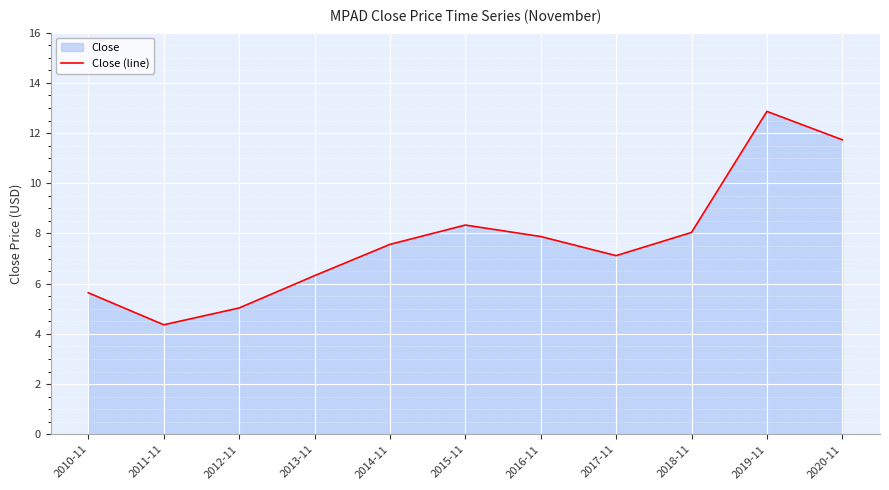

Reading left to right, extract all data points from this chart.

5.6	4.4	5.0	6.3	7.6	8.3	7.9	7.1	8.0	12.9	11.7